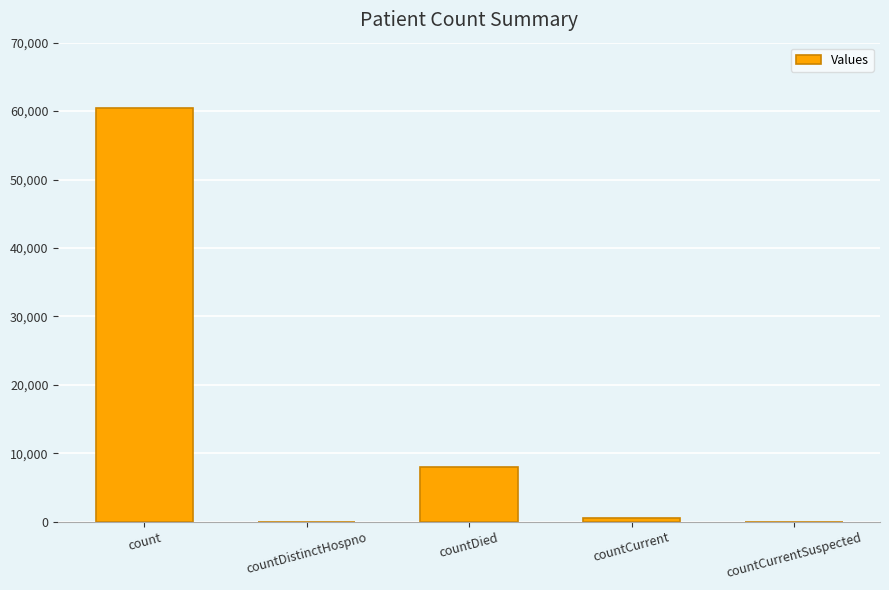

Reading right to left, extract all data points from this chart.

countCurrentSuspected=0	countCurrent=470	countDied=7974	countDistinctHospno=0	count=60478